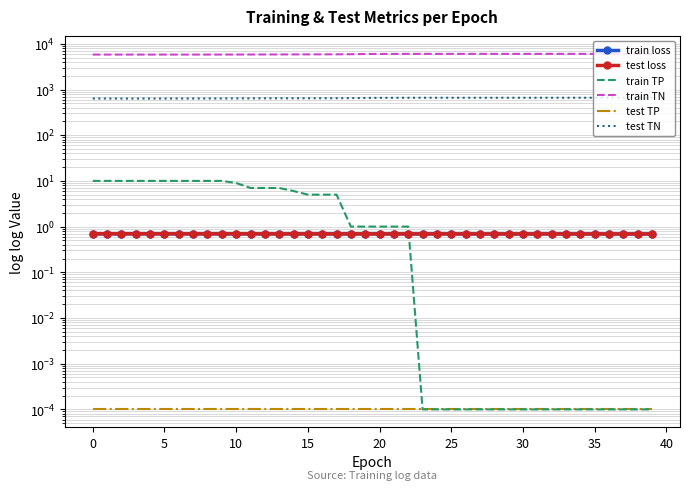

What is the greatest value displayed?

6022.0